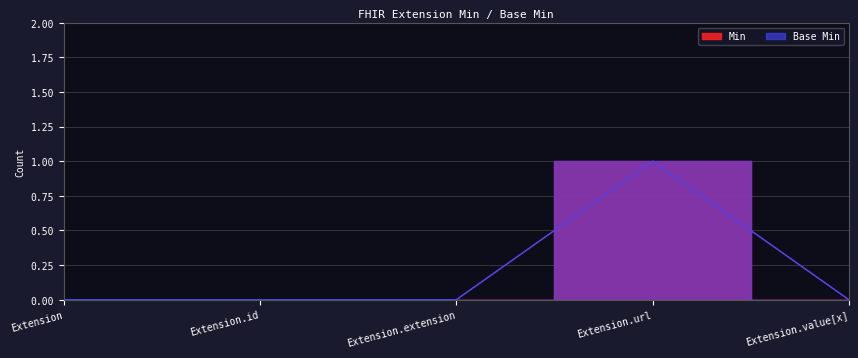

Reading left to right, transcribe all the data shown in this chart.

Min: Extension=0	Extension.id=0	Extension.extension=0	Extension.url=1	Extension.value[x]=0
Base Min: Extension=0	Extension.id=0	Extension.extension=0	Extension.url=1	Extension.value[x]=0